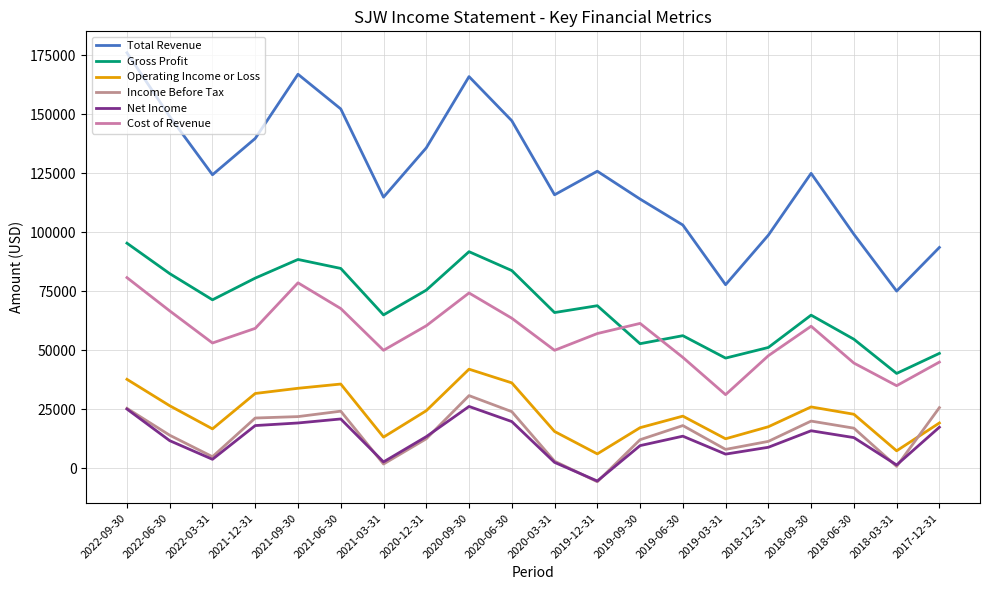

The Income Before Tax series shows 6749 at 2022-06-30. True or false?

False